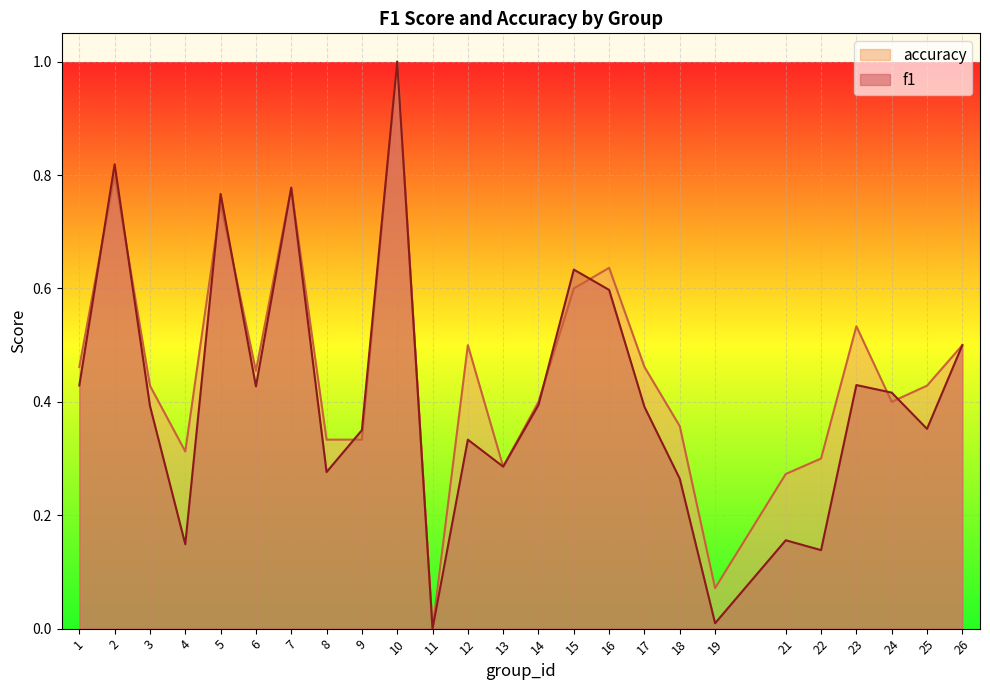

How many interior local valleys does the accuracy series have?

6